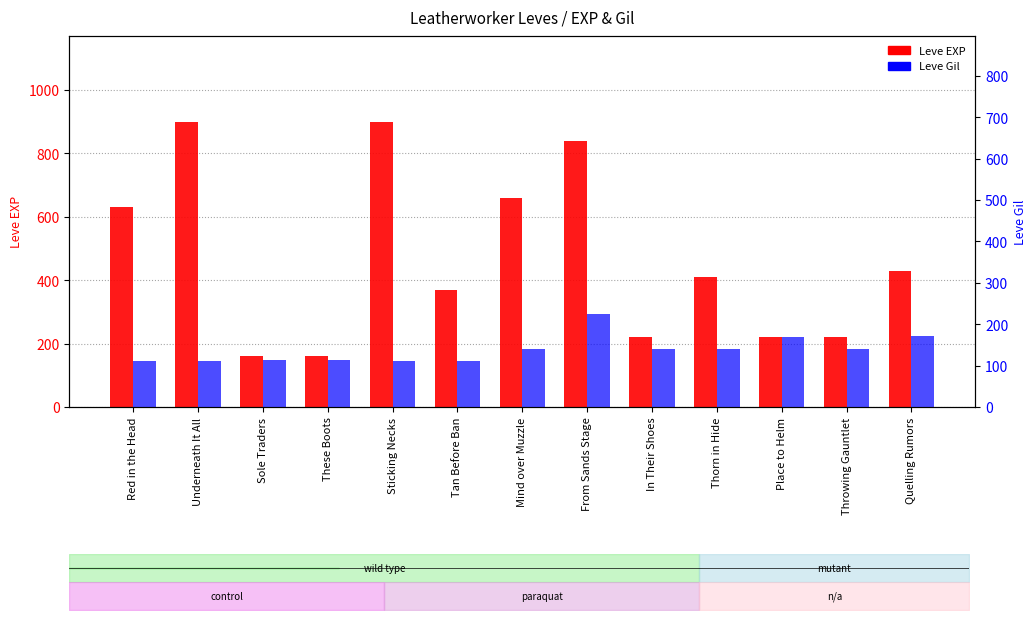

How many data points in Leve EXP are above 410?

6